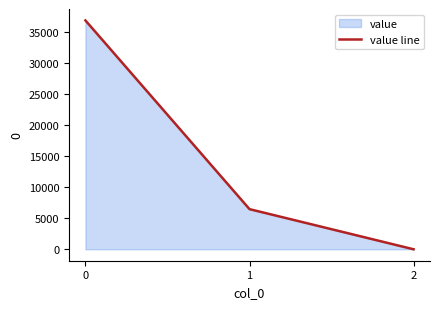

The value at 0 is 36904.6. True or false?

True